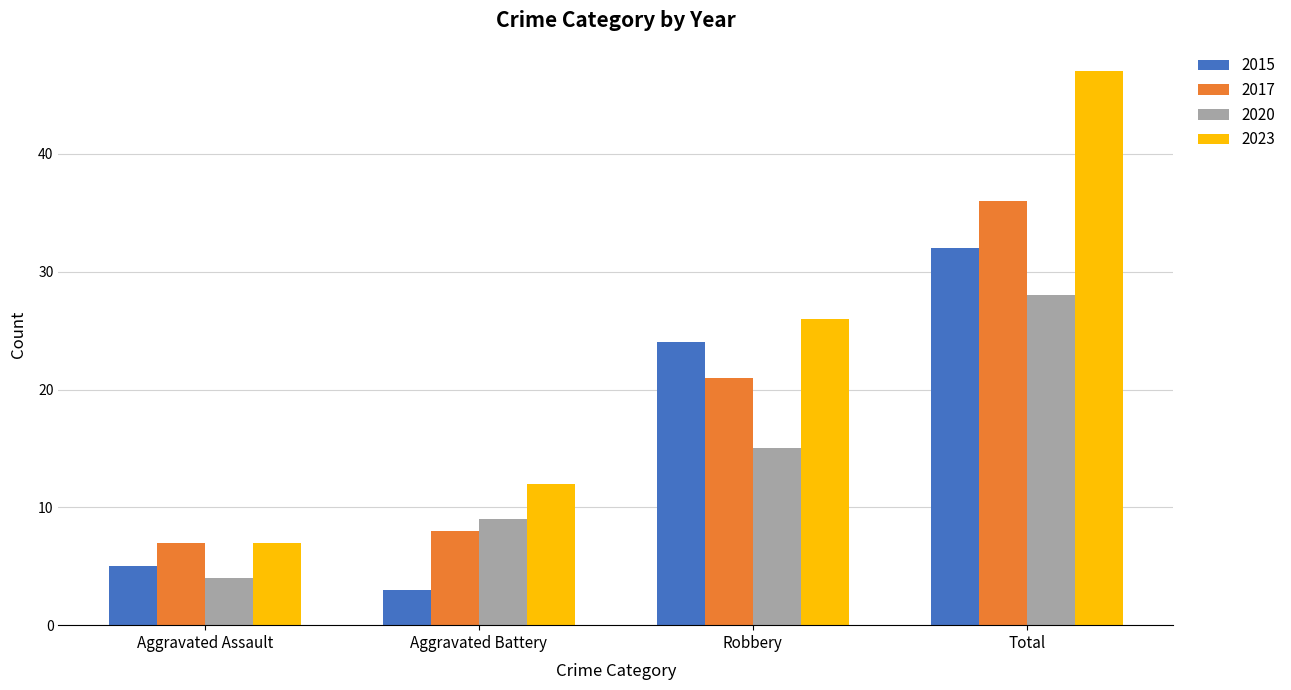

The value of 2017 at Total is 36. True or false?

True